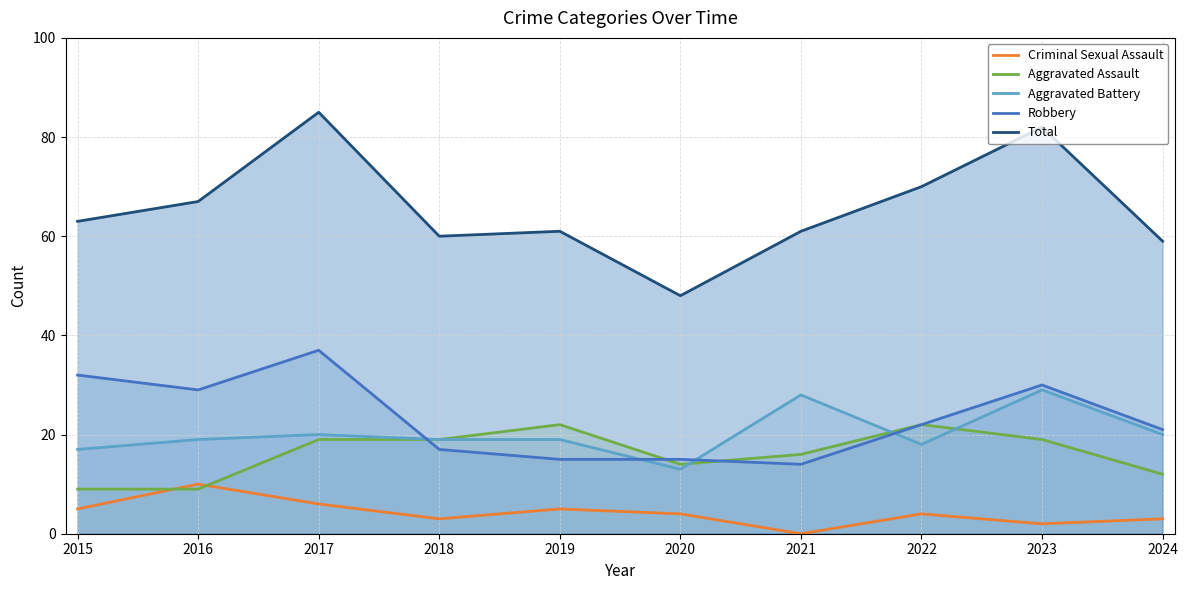

What is the value of the Robbery point at the 1st from the left?

32